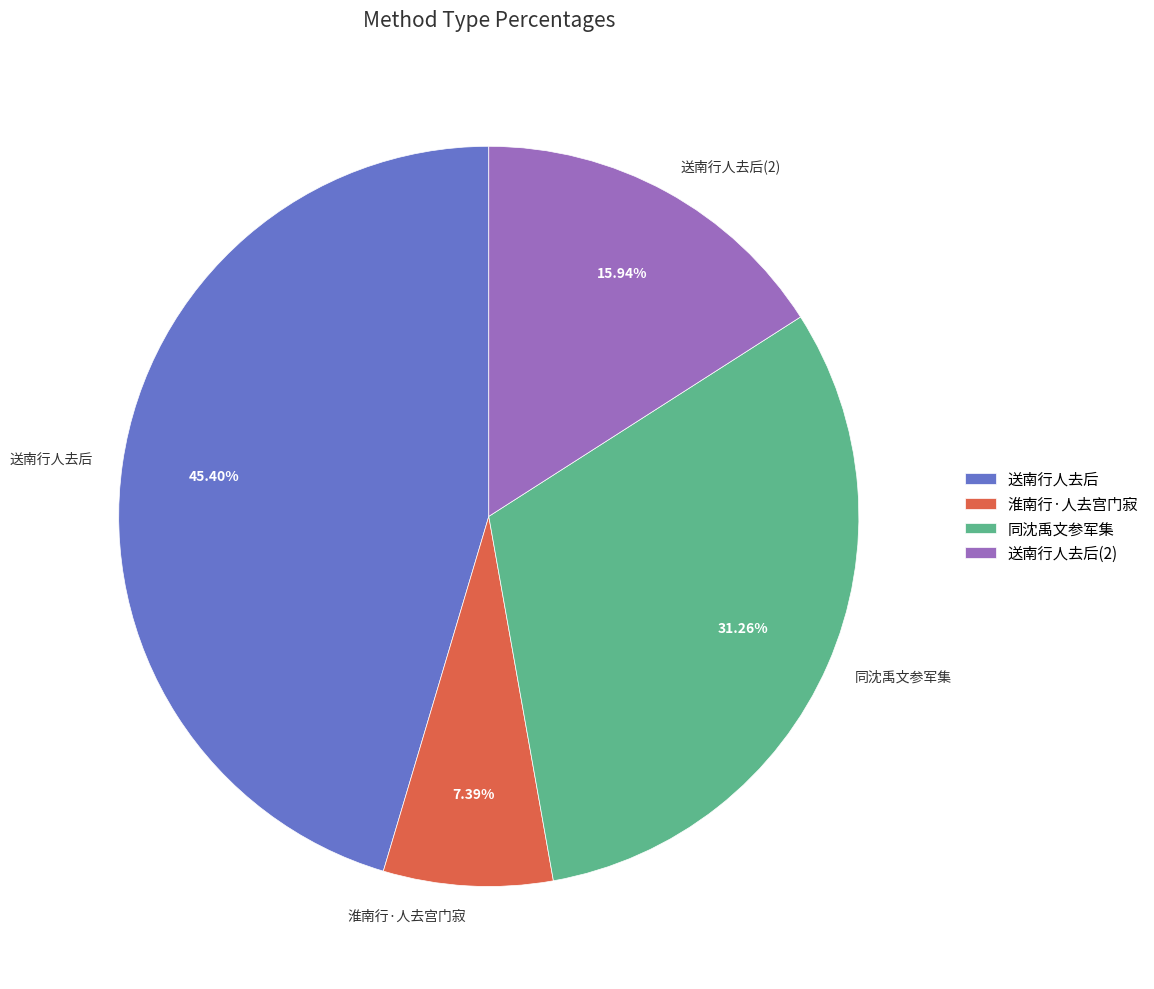

Which has a higher value, 淮南行·人去宫门寂 or 送南行人去后?

送南行人去后